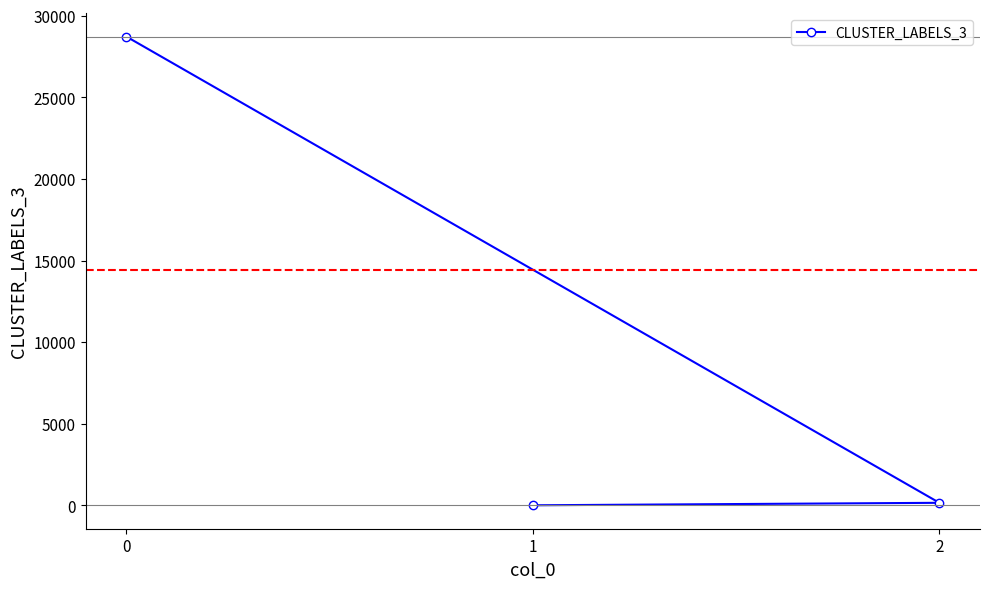

What is the difference between the second highest and minimum values?

152